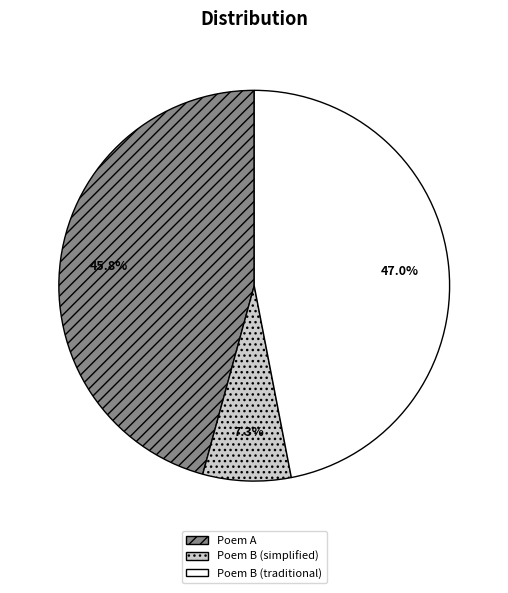

Is there a majority slice in this chart?

No